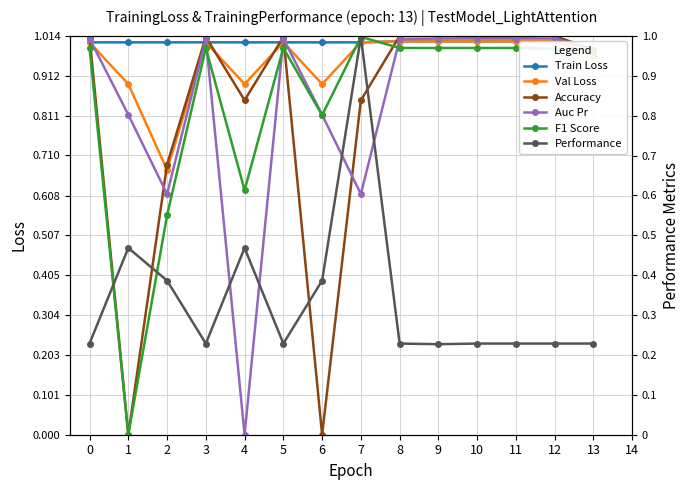

Does the chart have visible grid lines?

Yes